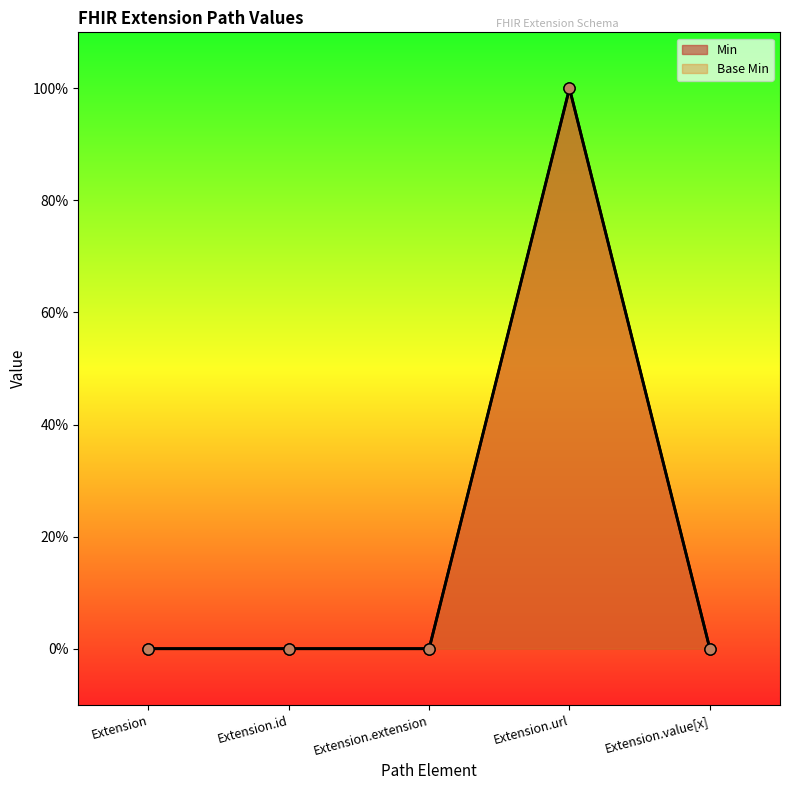

What is the sum of the Base Min values at Extension.value[x] and Extension.url?

1